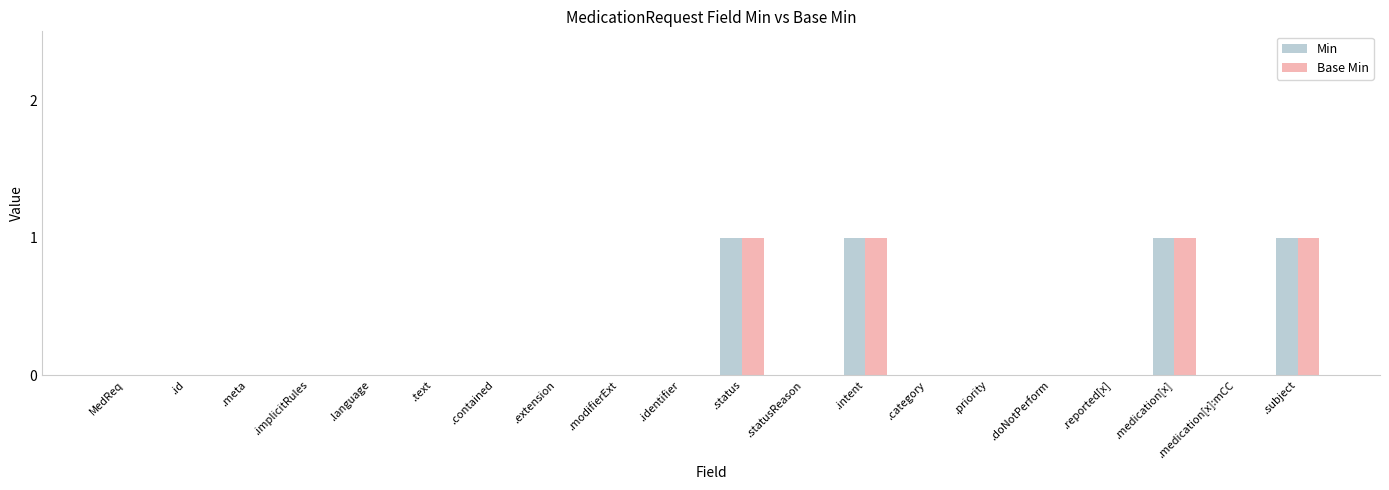

Is it true that Min equals 2 at .intent?

False